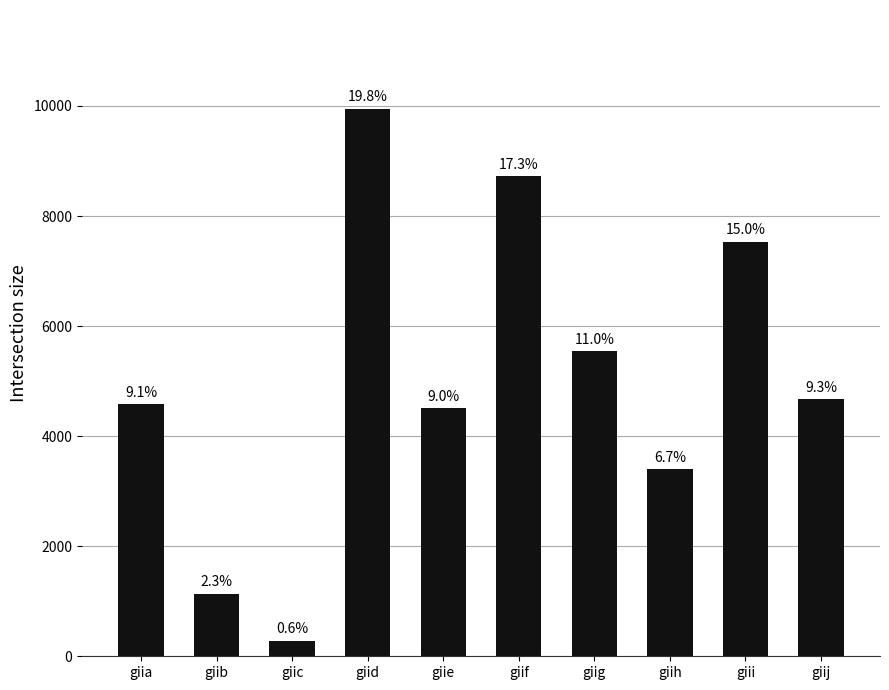

The value at giid is 14461. True or false?

False